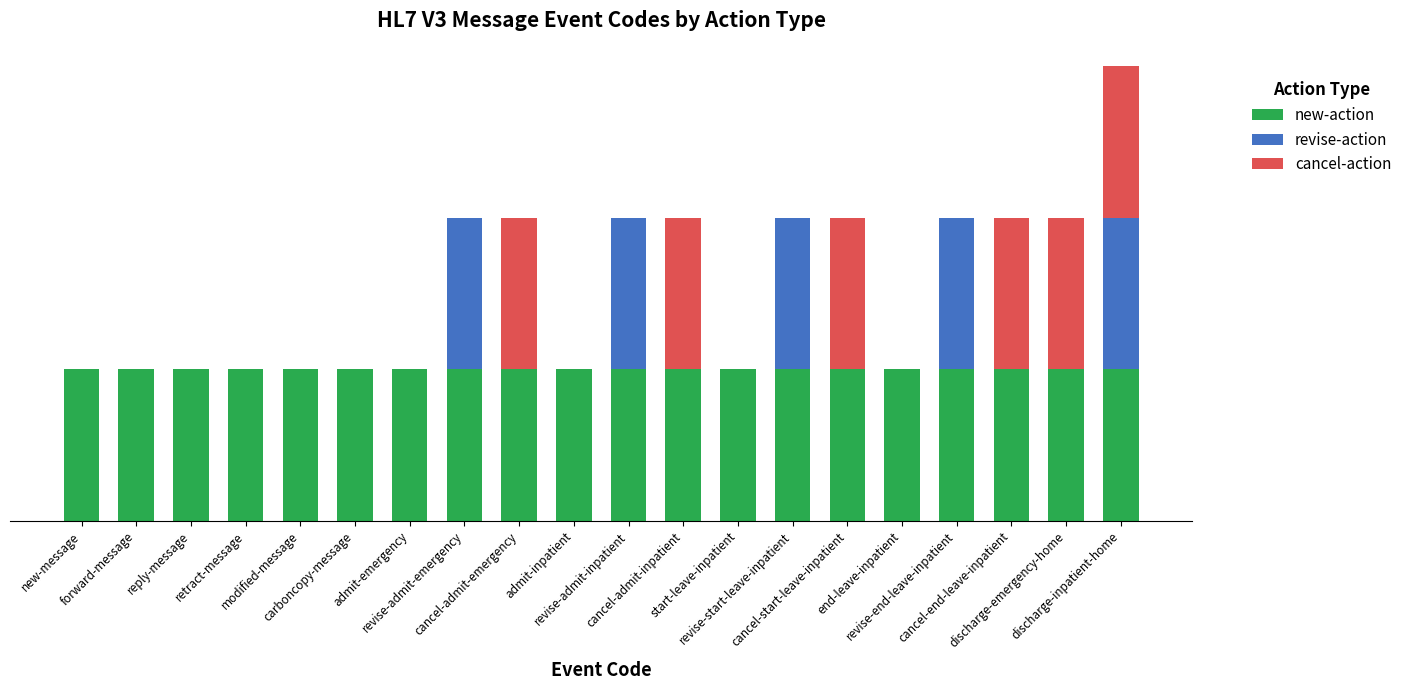

Does the chart contain stacked bars?

Yes